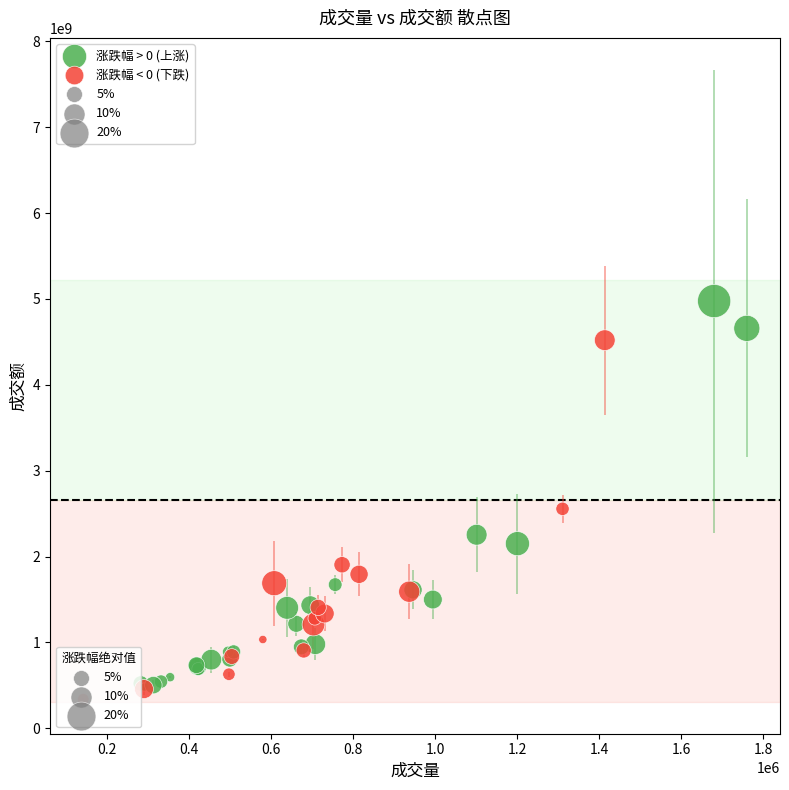

Which series has the largest Y range (max minus min)?

涨跌幅 > 0 (上涨)